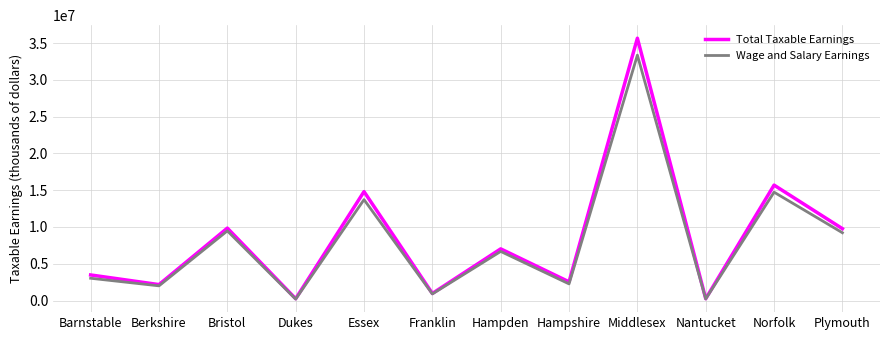

True or false: Wage and Salary Earnings has a value of 5869664 at Bristol.

False